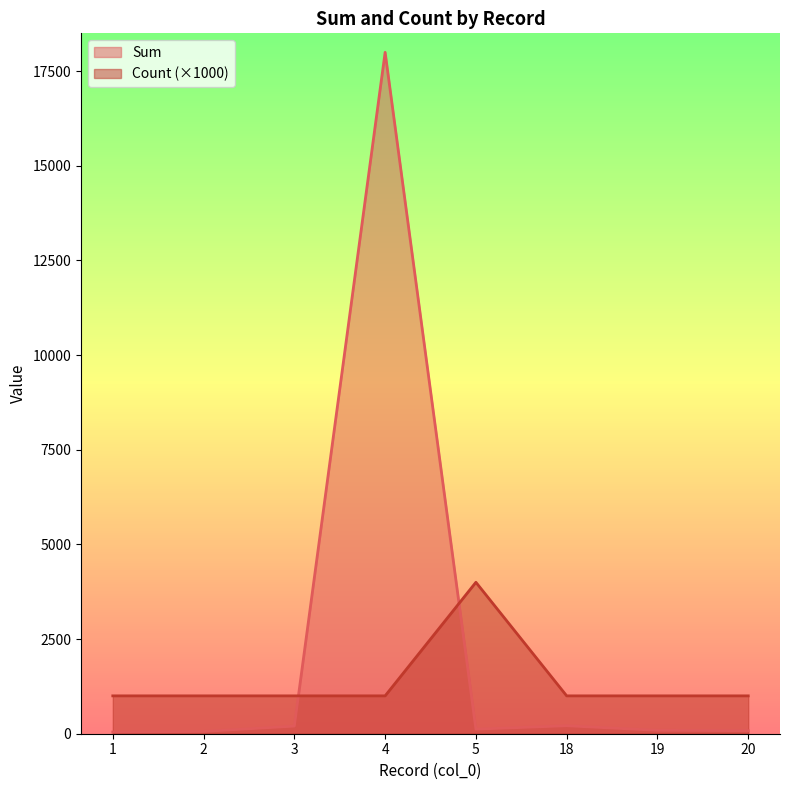

The Sum series shows 80.0 at 20. True or false?

True